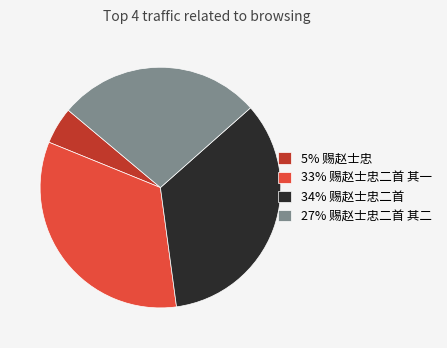

Which category has the smallest portion of the pie?

5% 赐赵士忠